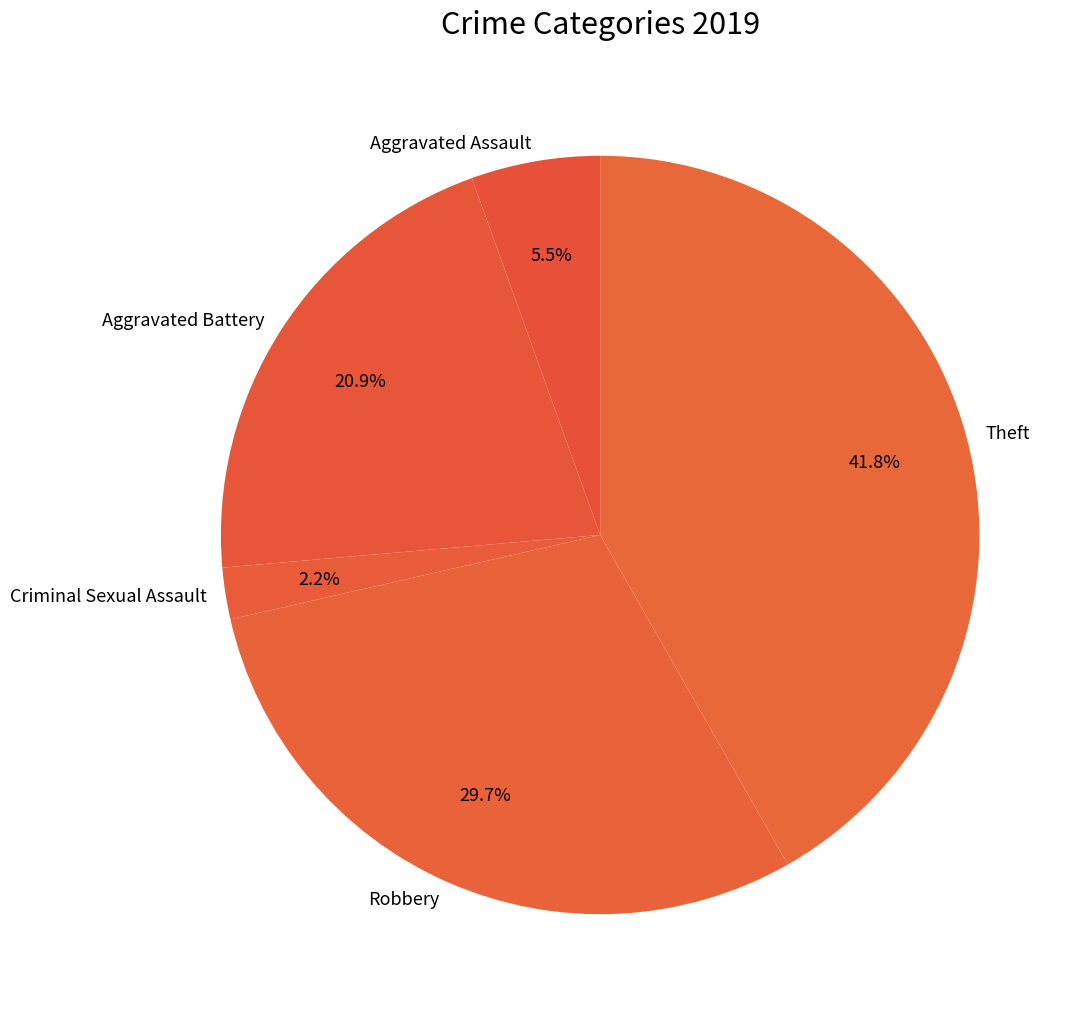

Combined, what portion of the pie is Aggravated Assault and Theft?

47.3%